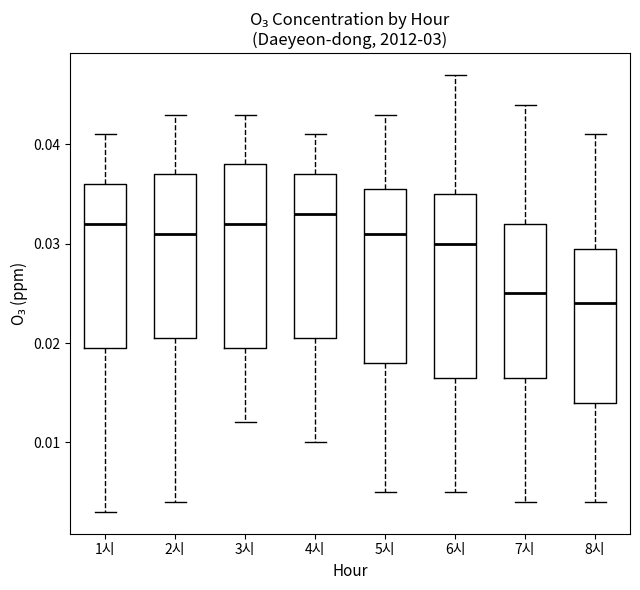

Reading left to right, read every box against the y-axis: the position of its median line, the range the box covers, and the ends of its whiskers. The values are not printed on the chart, so give them approximately, as read against the axis.

1시: median 0.032, box 0.020 to 0.036, whiskers 0.003 to 0.041
2시: median 0.031, box 0.021 to 0.037, whiskers 0.004 to 0.043
3시: median 0.032, box 0.020 to 0.038, whiskers 0.012 to 0.043
4시: median 0.033, box 0.021 to 0.037, whiskers 0.010 to 0.041
5시: median 0.031, box 0.018 to 0.036, whiskers 0.005 to 0.043
6시: median 0.030, box 0.017 to 0.035, whiskers 0.005 to 0.047
7시: median 0.025, box 0.017 to 0.032, whiskers 0.004 to 0.044
8시: median 0.024, box 0.014 to 0.030, whiskers 0.004 to 0.041